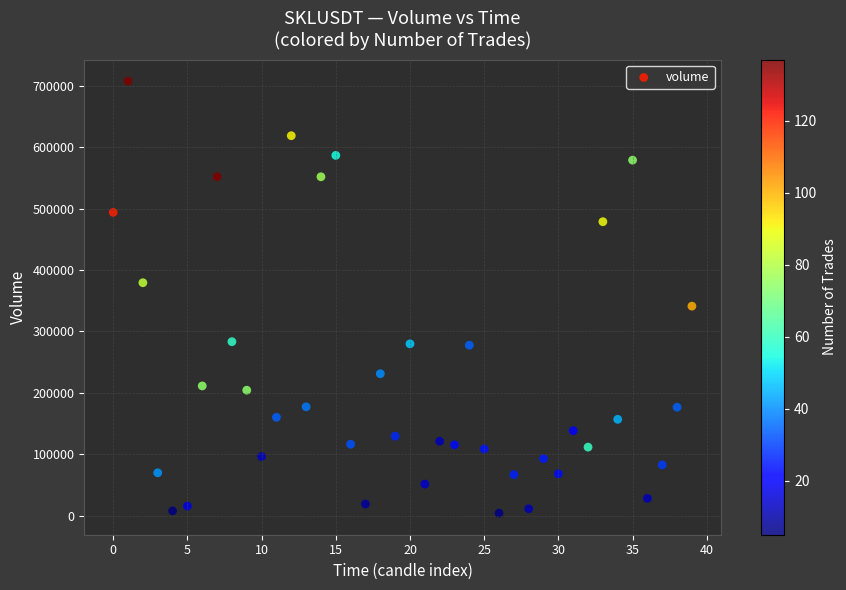

What is the range of Y values (max minus min)?

703901